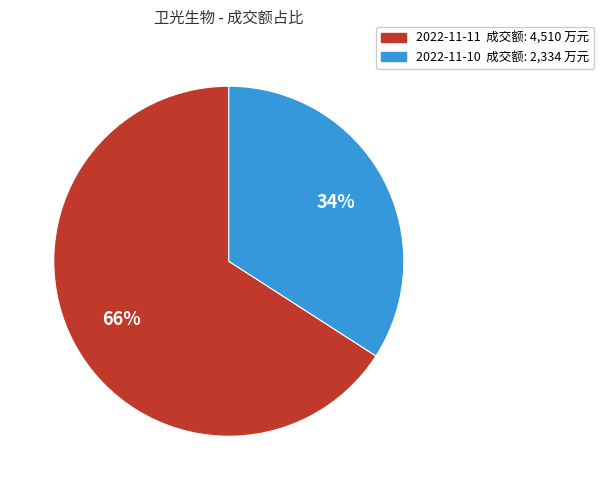

Combined, do 2022-11-10 and 2022-11-11 account for over 50%?

Yes